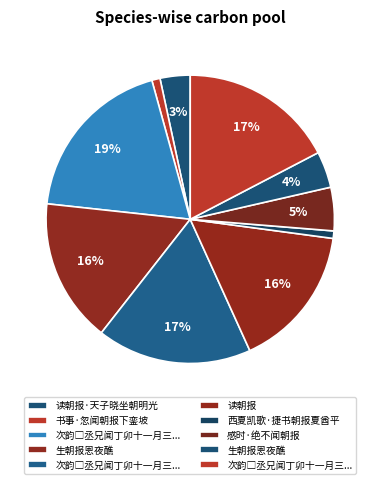

To the nearest percent, what is the difference between the 次韵□丞兄闻丁卯十一月三日朝报 其二 and 次韵□丞兄闻丁卯十一月三日朝报 slice percentages?

2%